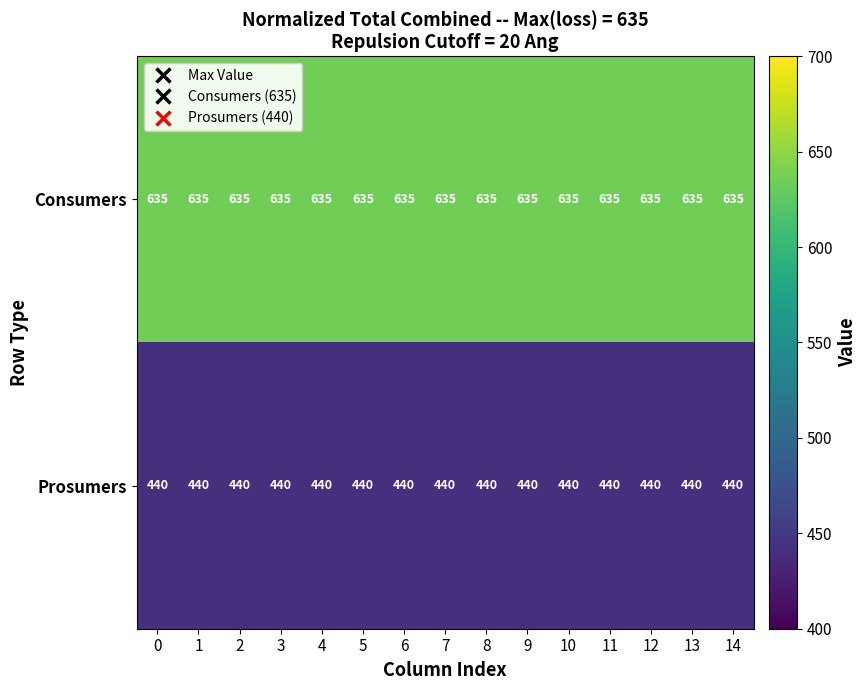

At 11, list the series in order from smallest to largest.

Prosumers, Consumers